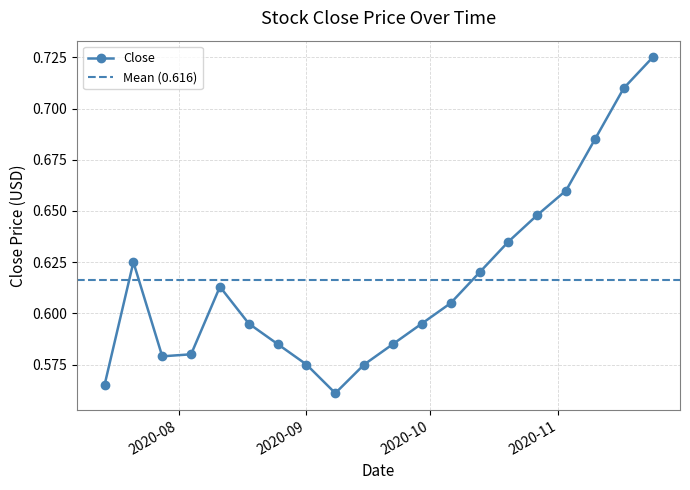

How many Close values are between 0 and 1?

20